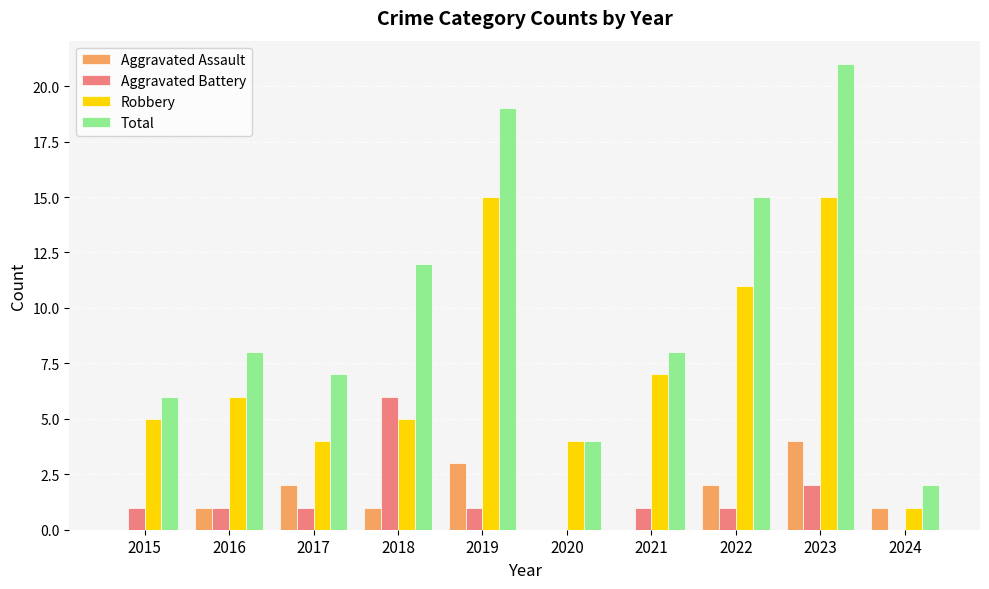

Is the value of Aggravated Assault at 2020 greater than the value of Total at 2019?

No